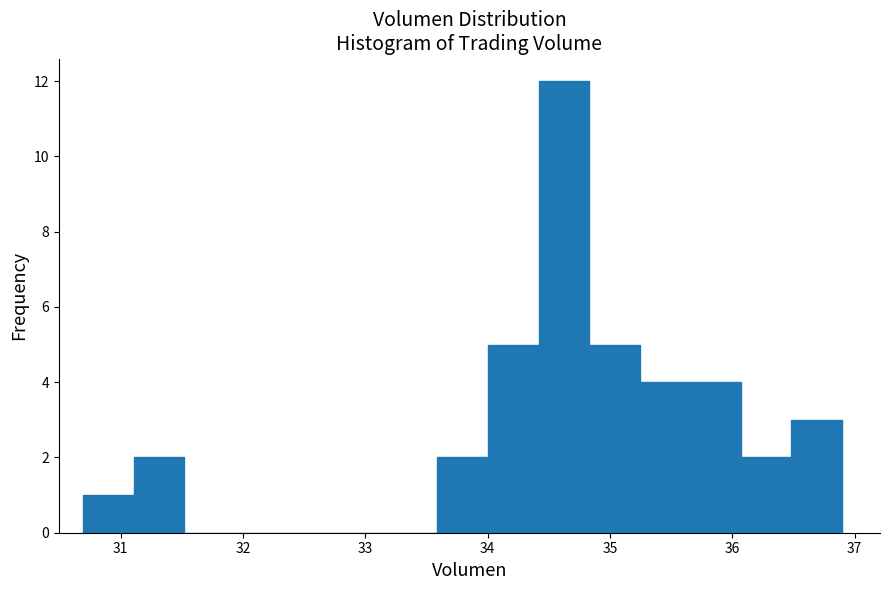

Over which range of the x-axis is the bar tallest?

34.4 to 34.8